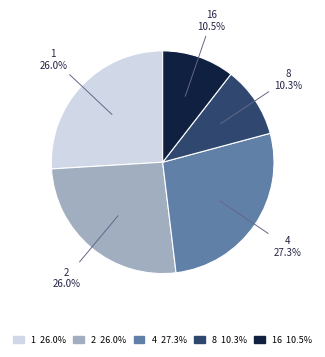

Is there any slice that represents more than half of the pie?

No